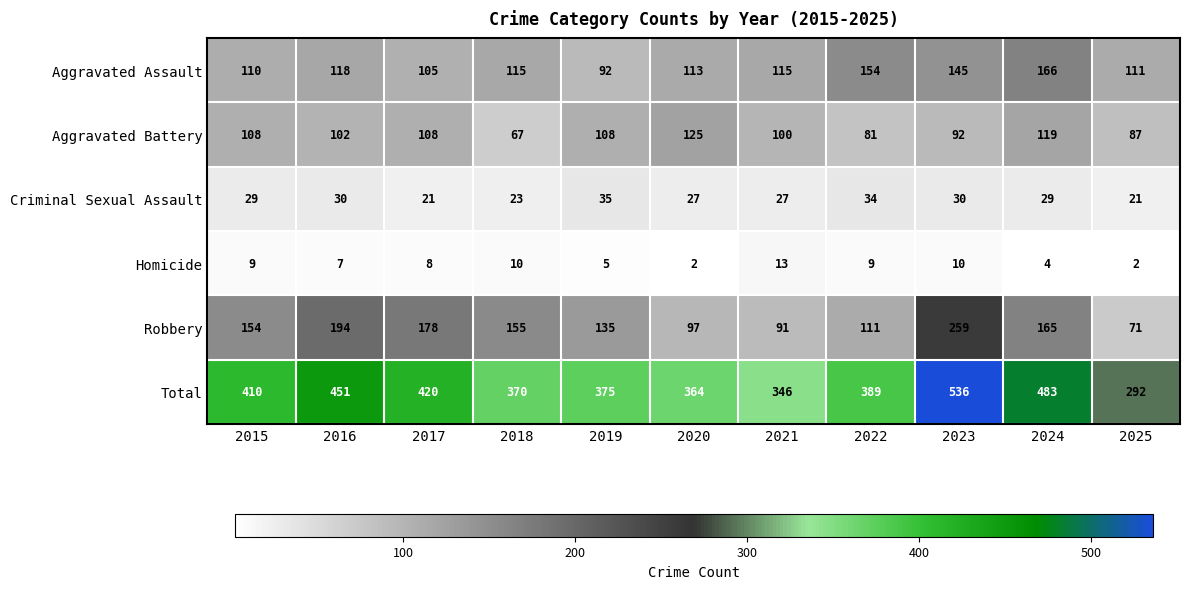

Rank the series by their maximum value, from highest to lowest.

Total, Robbery, Aggravated Assault, Aggravated Battery, Criminal Sexual Assault, Homicide